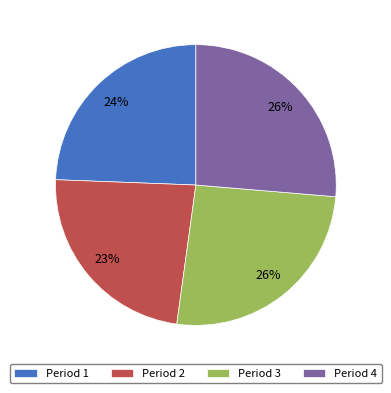

Approximately how many times larger is the value at Period 3 compared to Period 1?

1.1